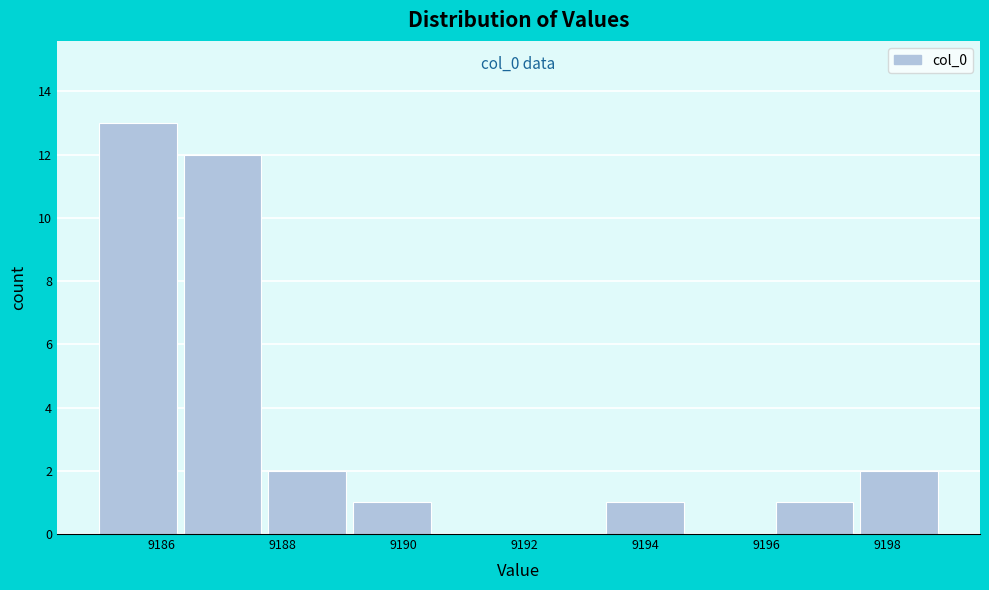

Over which range of the x-axis is the bar tallest?

9185.0 to 9186.4